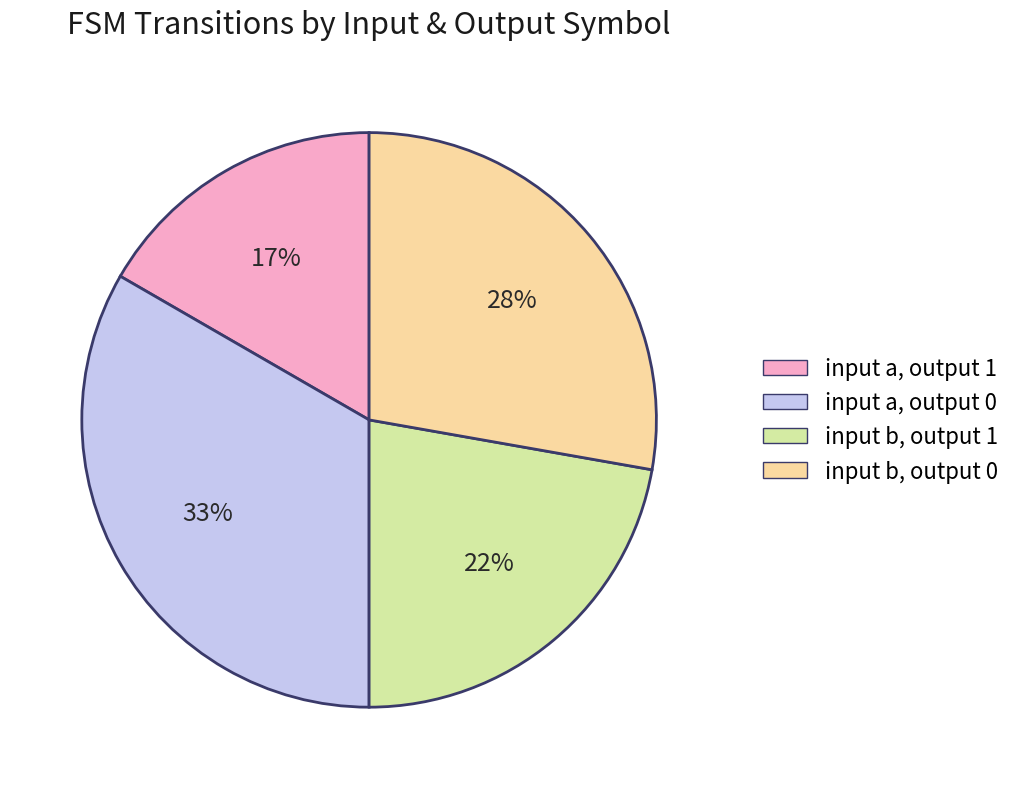

Is there any slice that represents more than half of the pie?

No